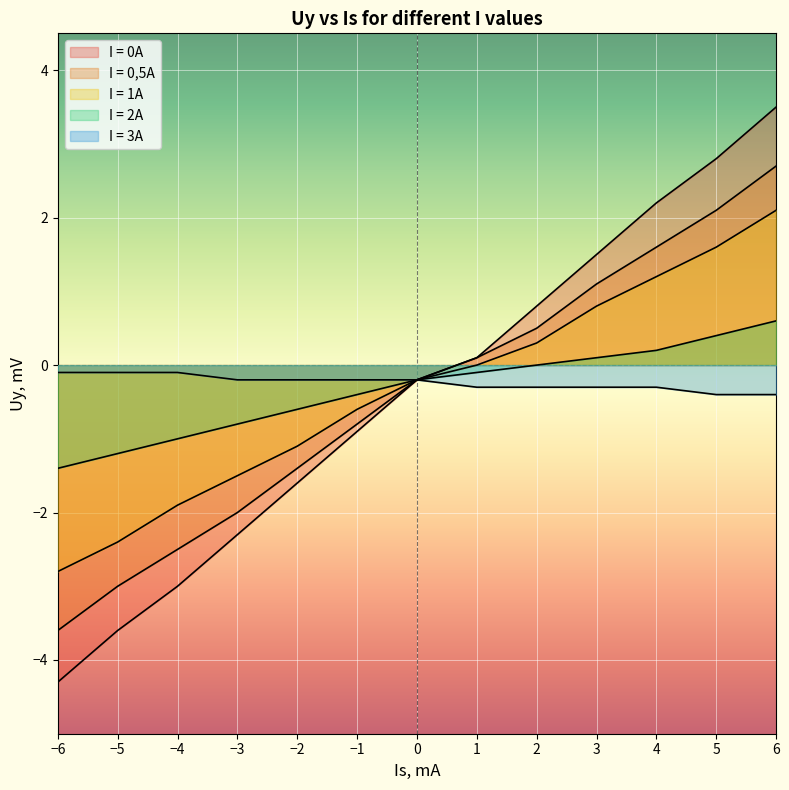

How many values in the I = 0,5A series are below 0?

7